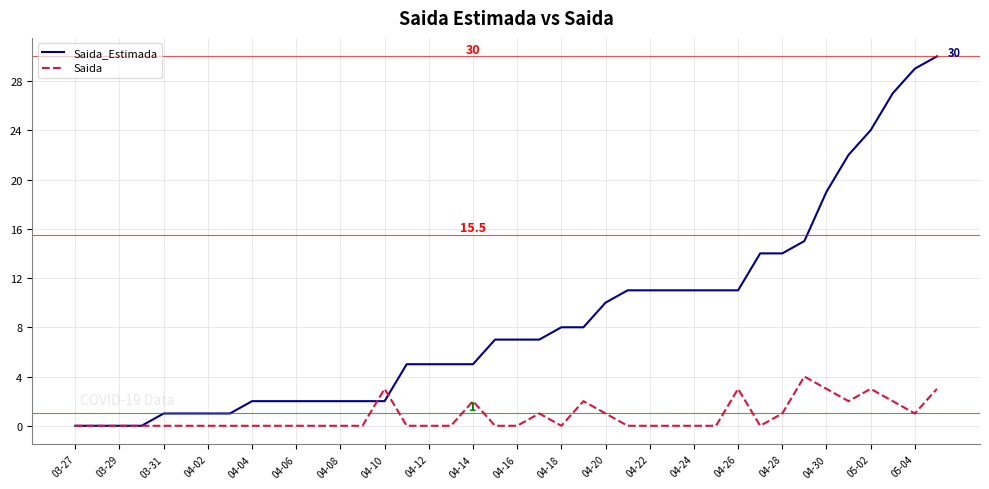

What is the greatest value displayed?

30